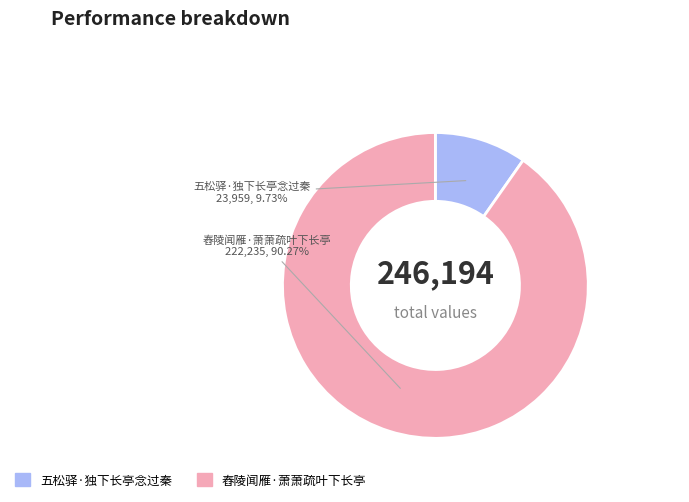

How many slices are in this pie chart?

2